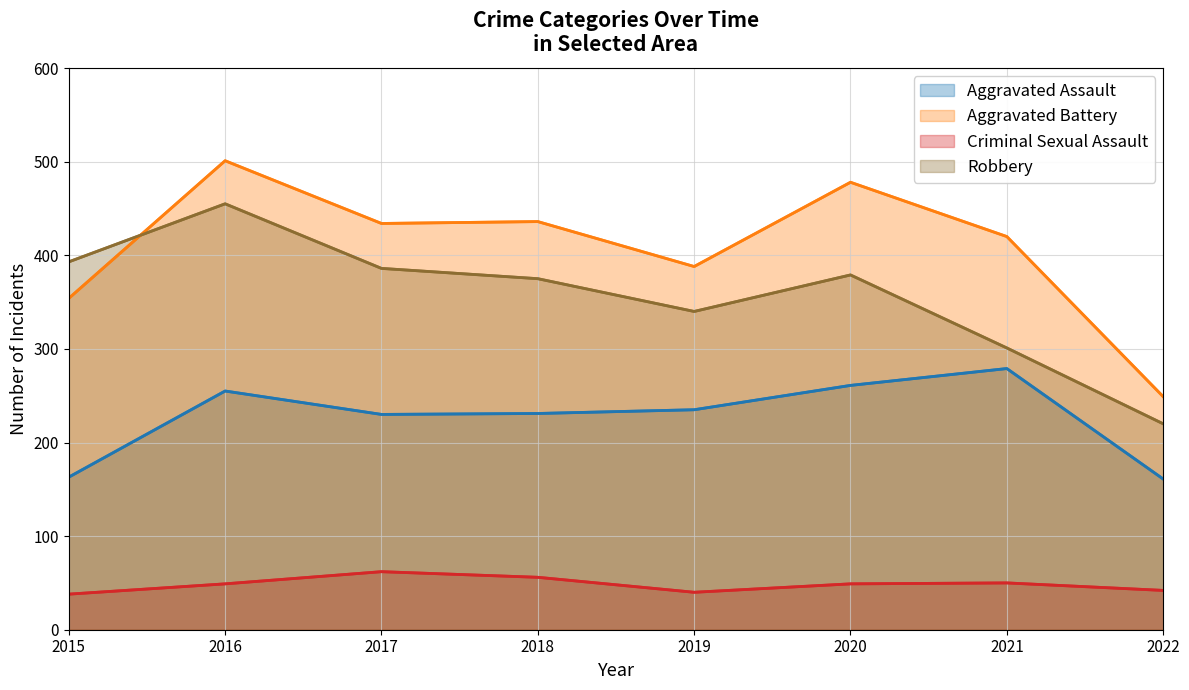

Which category has the lowest value in the Robbery series?

2022